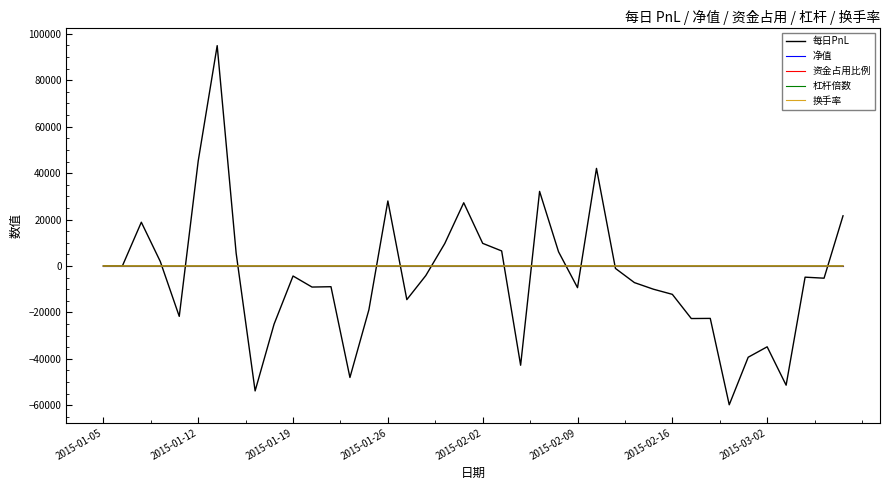

Which series has the widest spread of values?

每日PnL